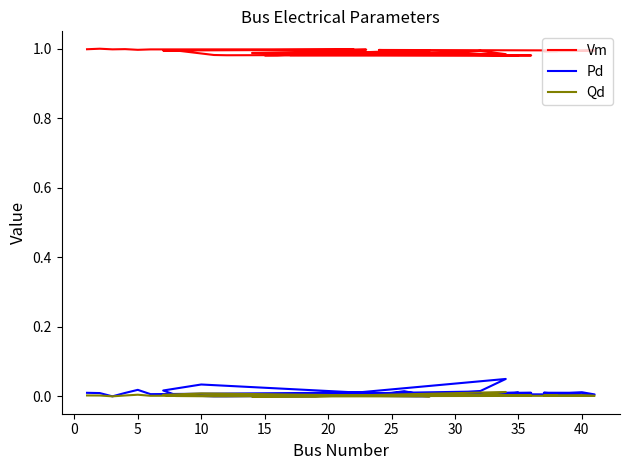

True or false: Pd has more than 0 interior local peaks.

True